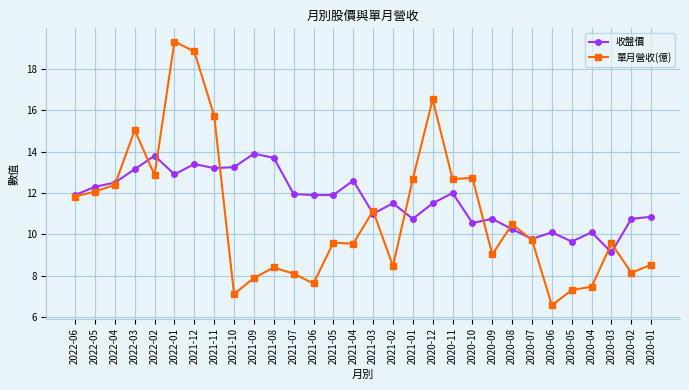

True or false: 收盤價 has more than 2 points higher than both neighbors.

True